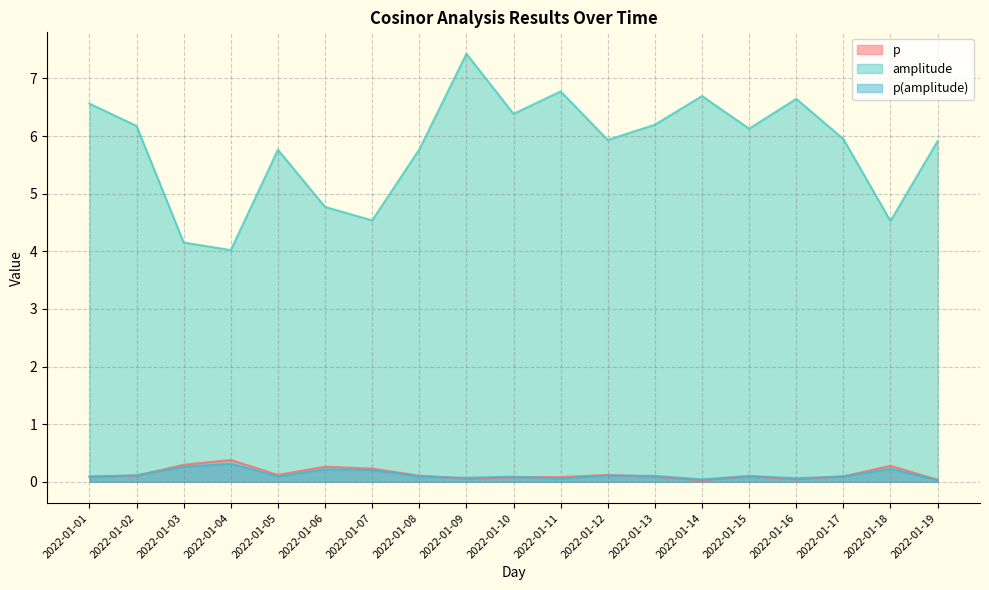

Which series changed the most between 2022-01-11 and 2022-01-19?

amplitude